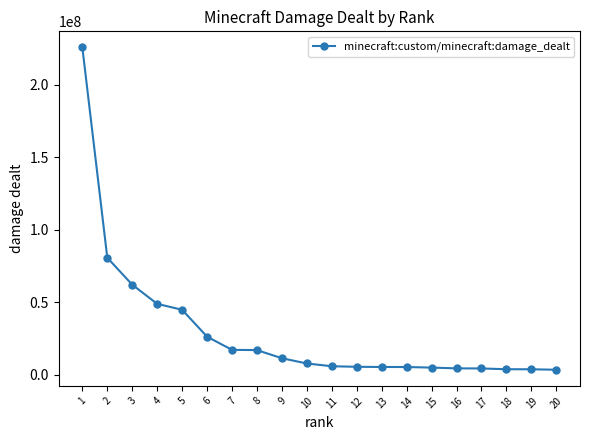

What is the greatest value displayed?

225697260